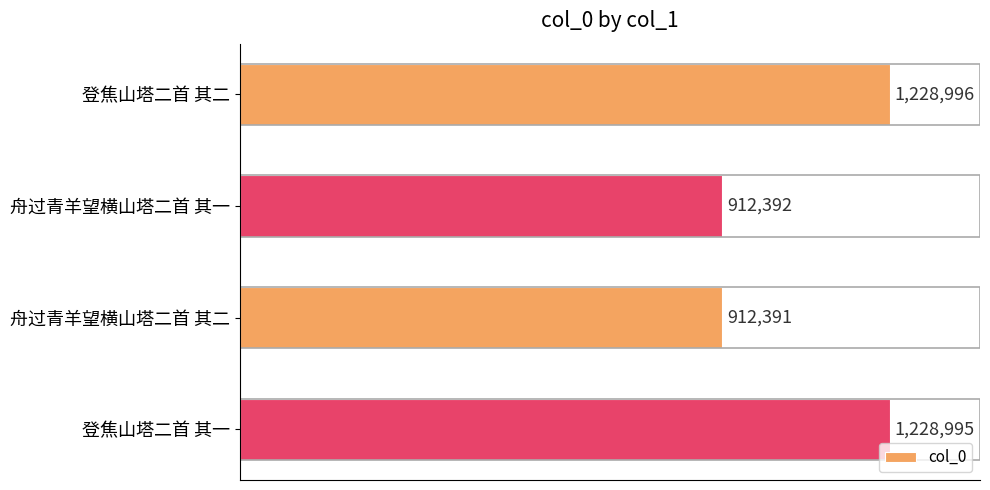

Does the chart contain any negative values?

No